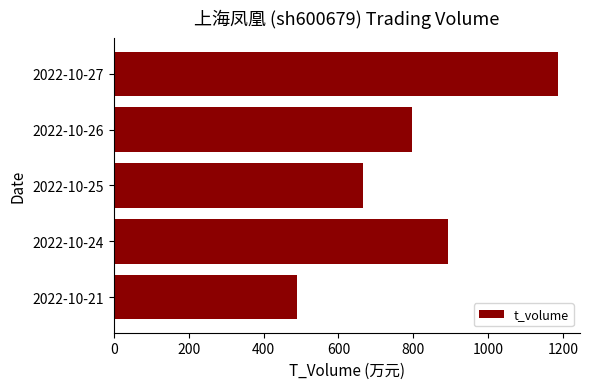

What is the sum of all values?

4031